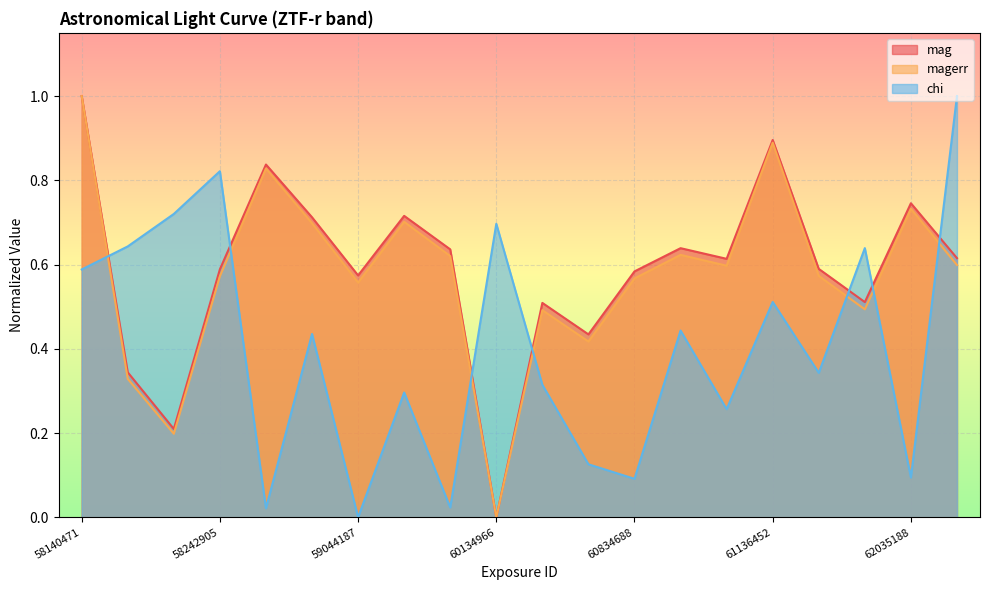

Count the number of categories in the chart.

20